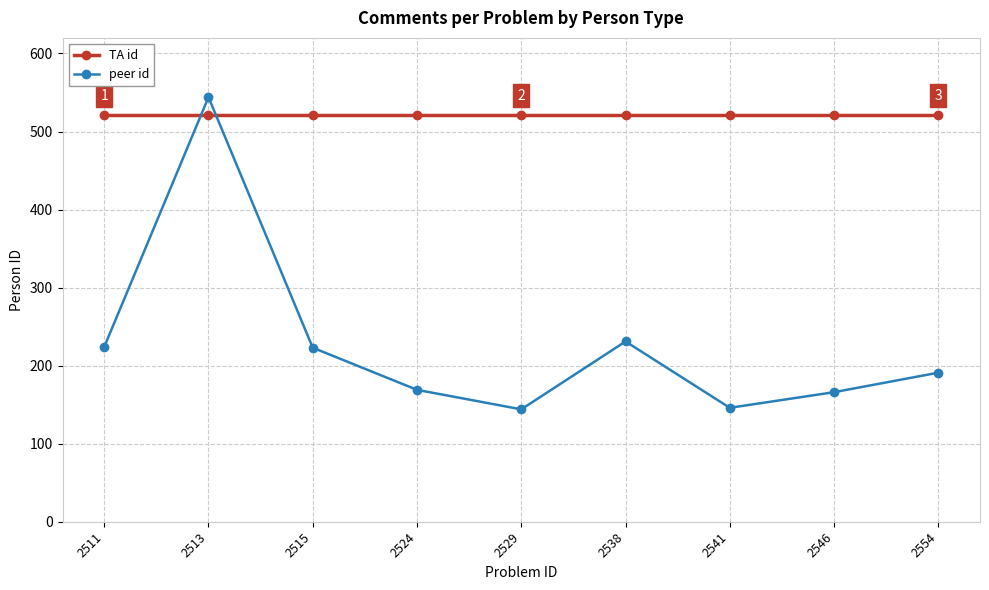

Which series has the widest spread of values?

peer id